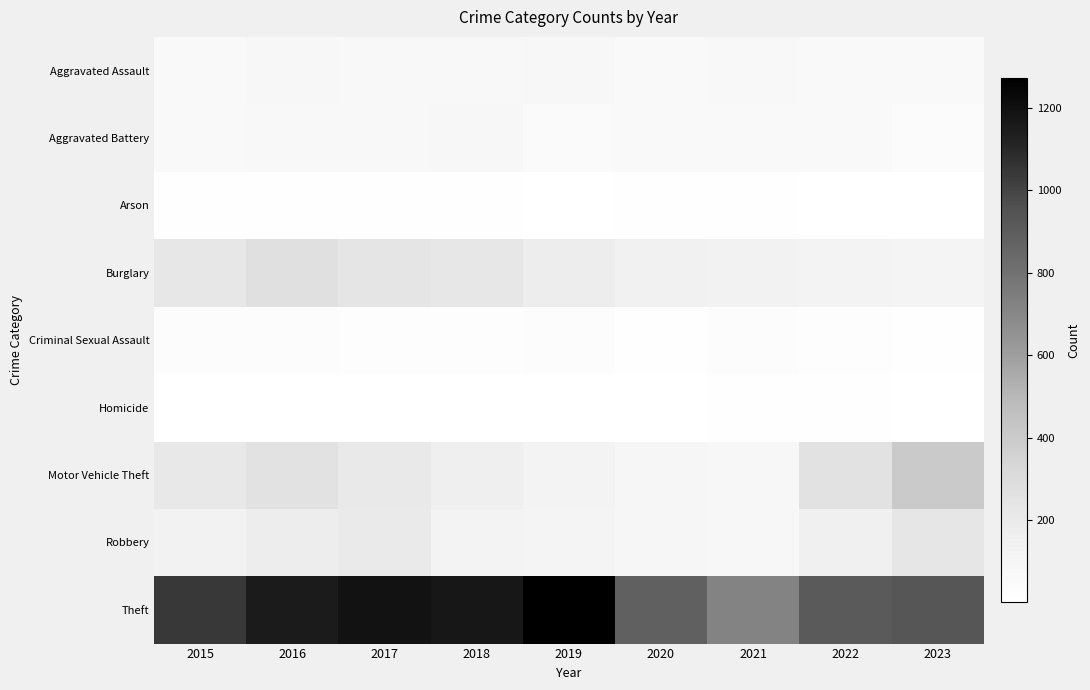

At 2020, list the series in order from largest to smallest.

Theft, Burglary, Motor Vehicle Theft, Robbery, Aggravated Assault, Aggravated Battery, Criminal Sexual Assault, Arson, Homicide